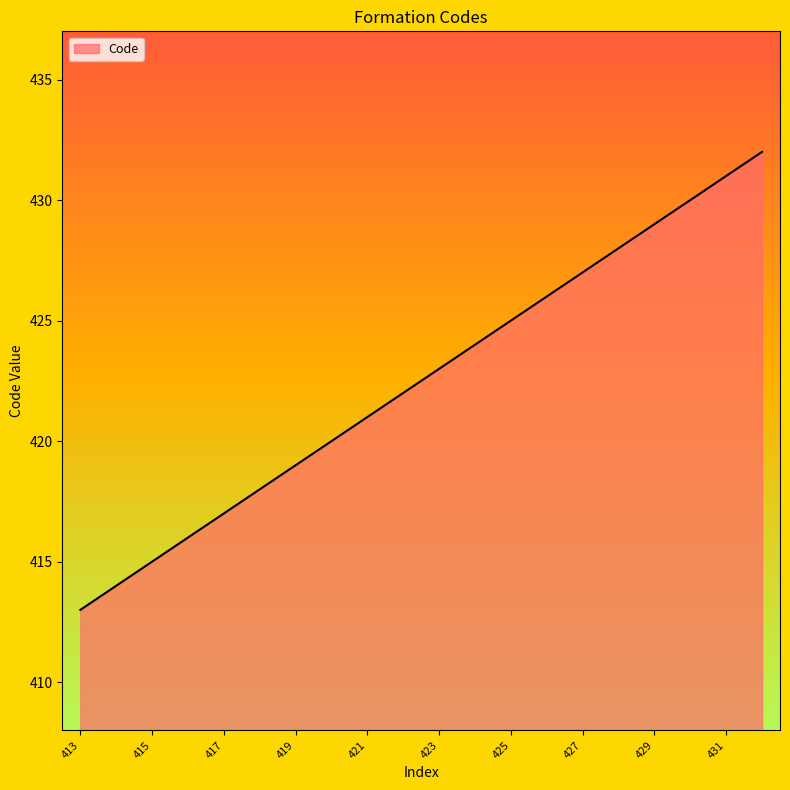

How many values are below 423?

10